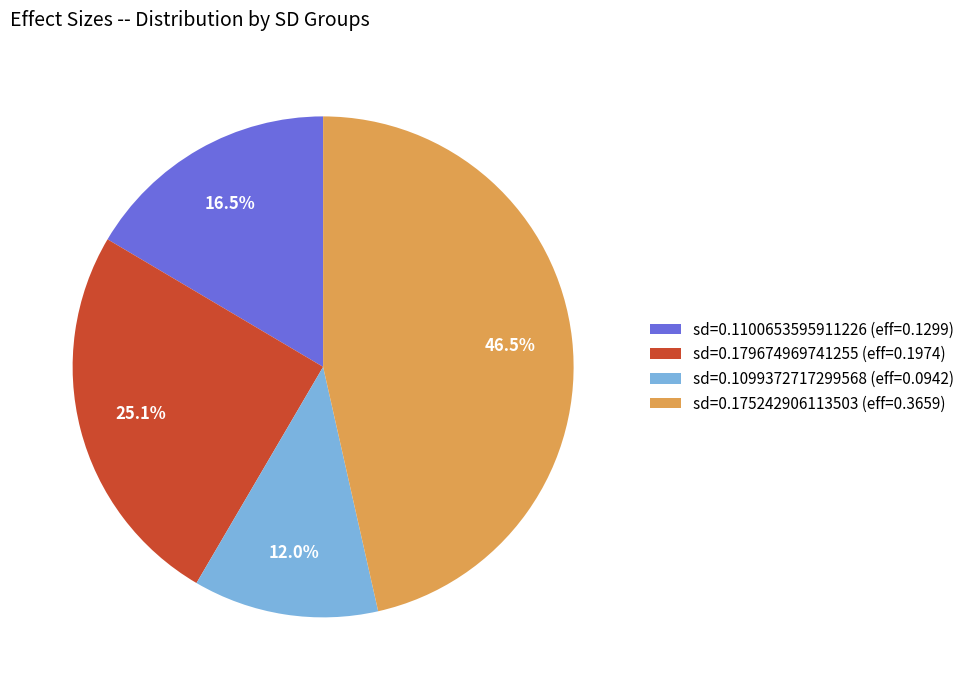

Count the number of slices in the pie.

4